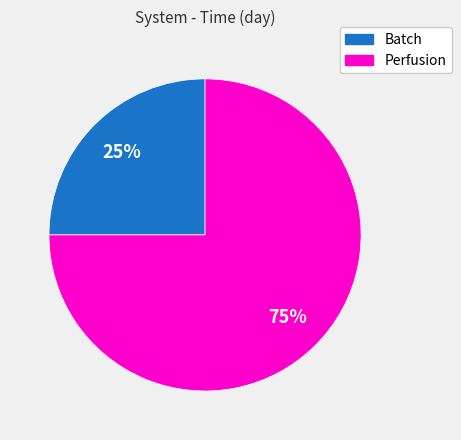

To the nearest percent, what is the difference between the Batch and Perfusion slice percentages?

50%